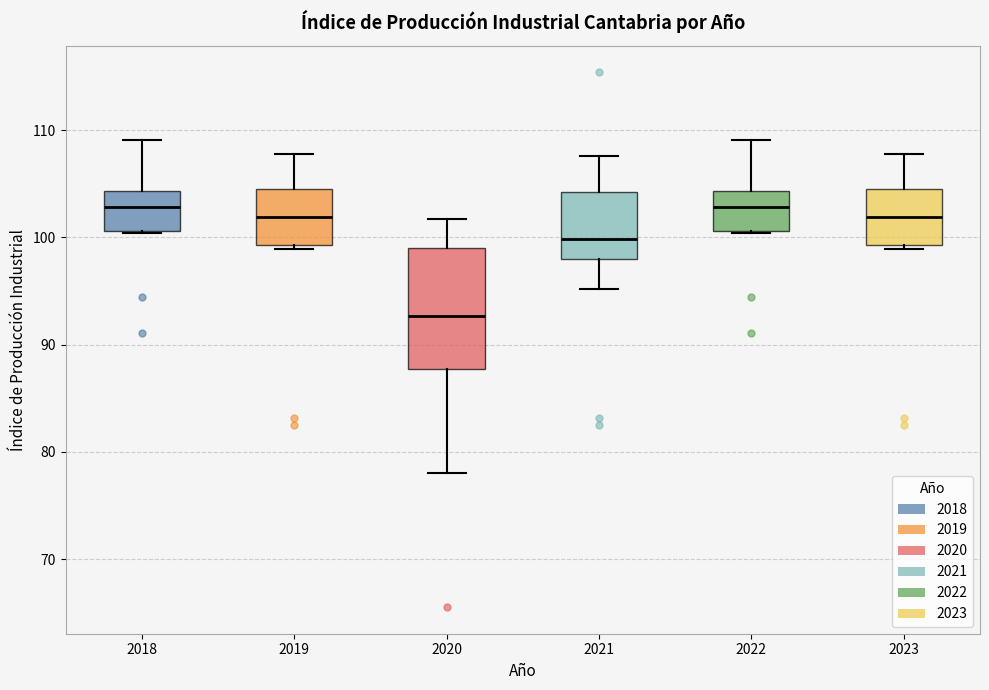

Reading left to right, read every box against the y-axis: the position of its median line, the range the box covers, and the ends of its whiskers. The values are not printed on the chart, so give them approximately, as read against the axis.

2018: median 103, box 101 to 104, whiskers 100 to 109
2019: median 102, box 99 to 104, whiskers 99 (just below the box's lower edge) to 108
2020: median 93, box 88 to 99, whiskers 78 to 102
2021: median 100, box 98 to 104, whiskers 95 to 108
2022: median 103, box 101 to 104, whiskers 100 to 109
2023: median 102, box 99 to 104, whiskers 99 (just below the box's lower edge) to 108